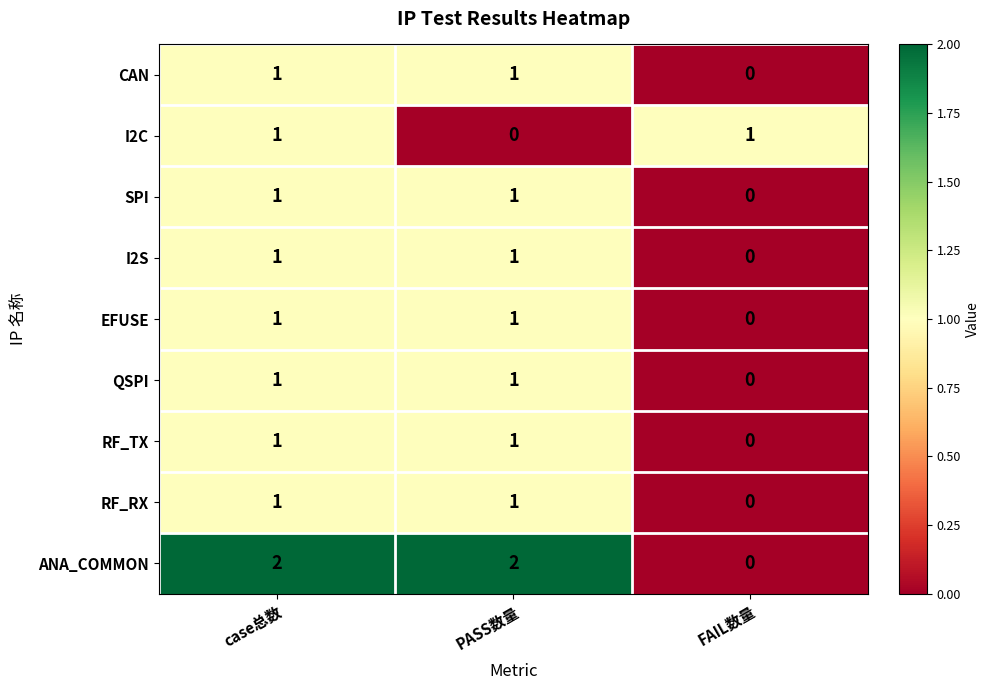

How many distinct data groups are displayed?

9